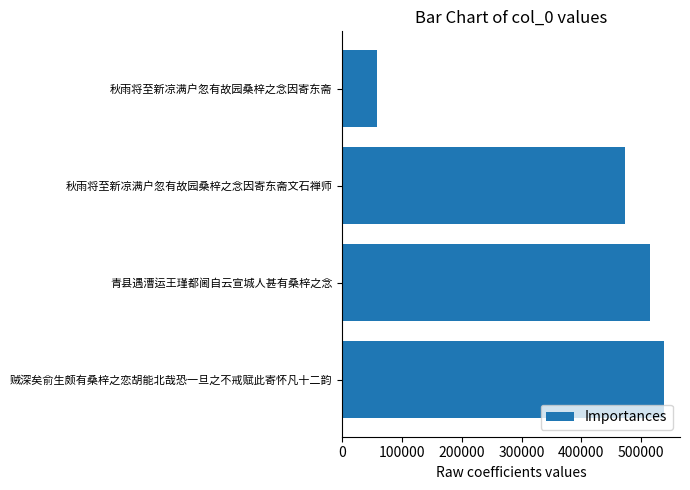

What is the difference between the maximum and minimum values?

480582